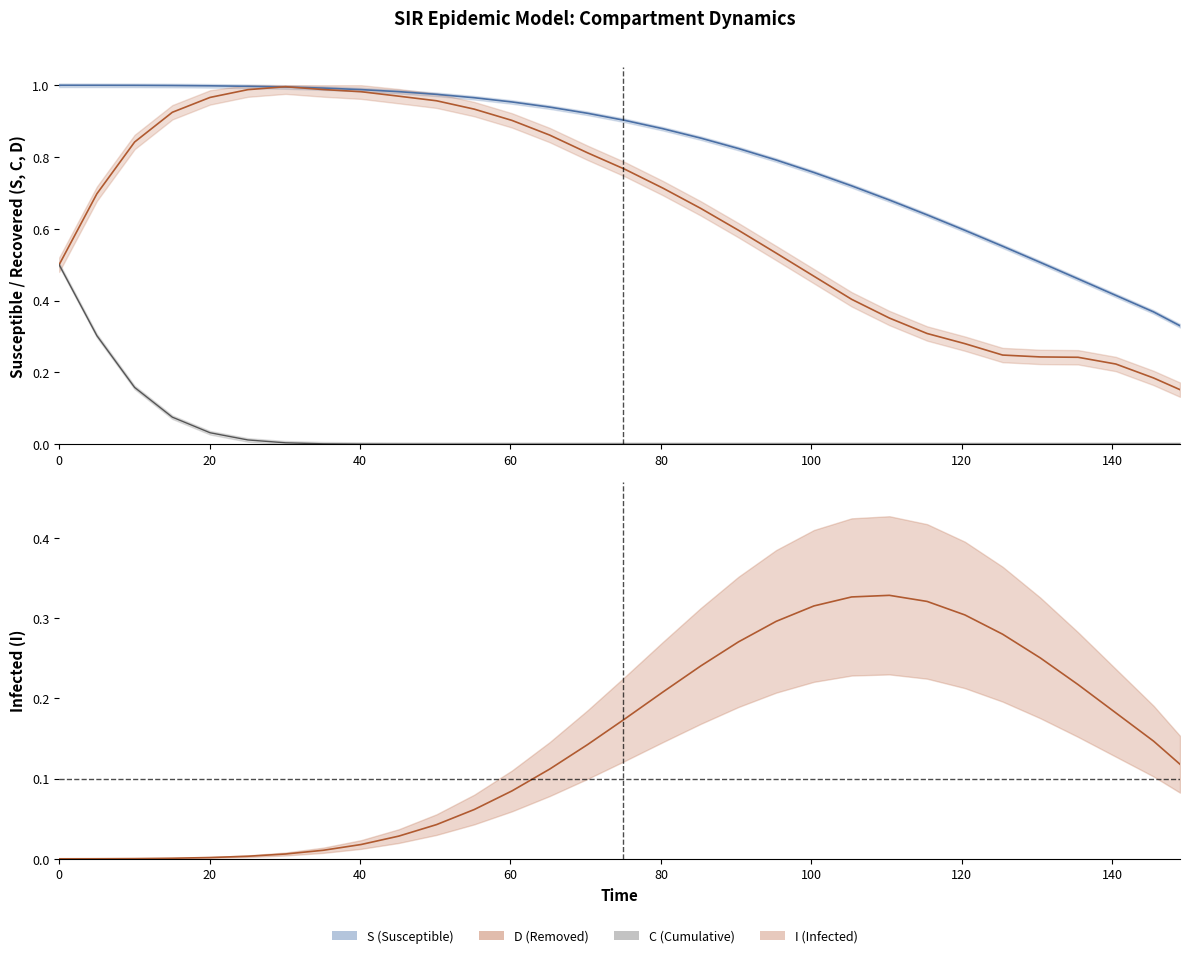

Rank the series by their maximum value, from highest to lowest.

S, D, C, I